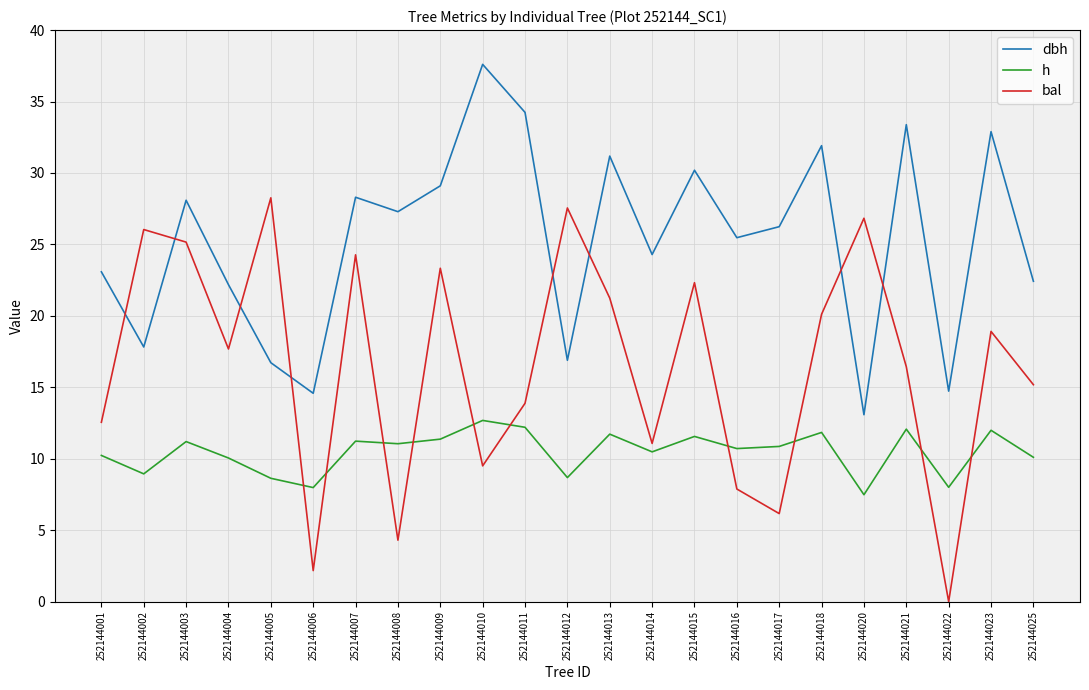

Read the dbh value at 252144009.

29.1